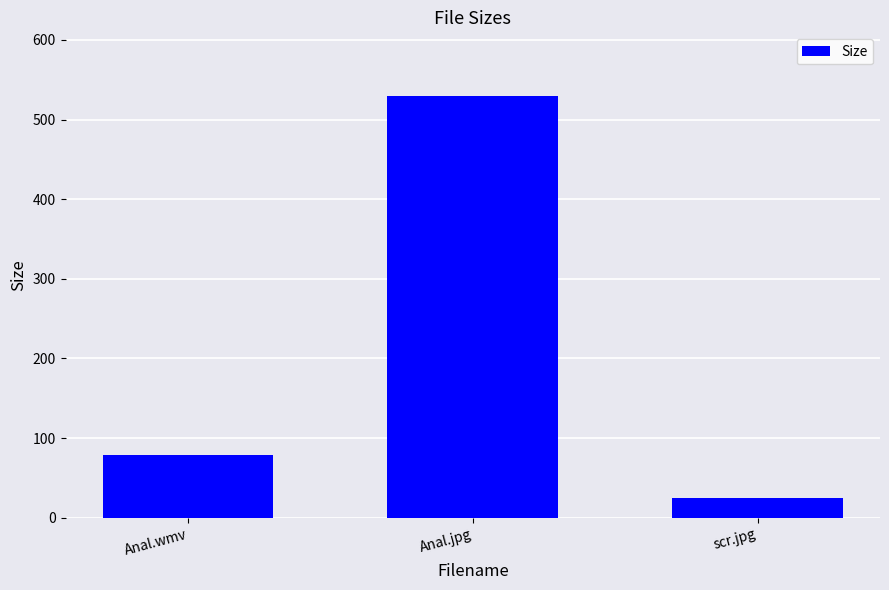

What is the sum of all values?

633.4